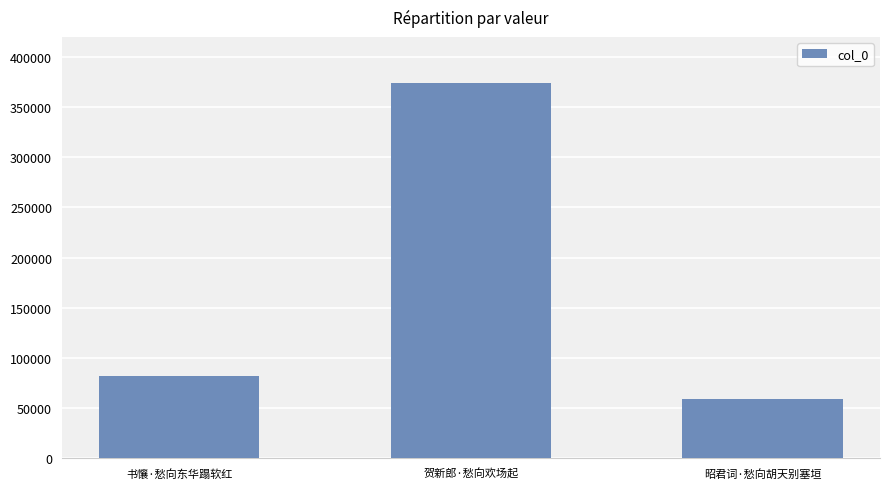

What is the smallest value displayed?

59434